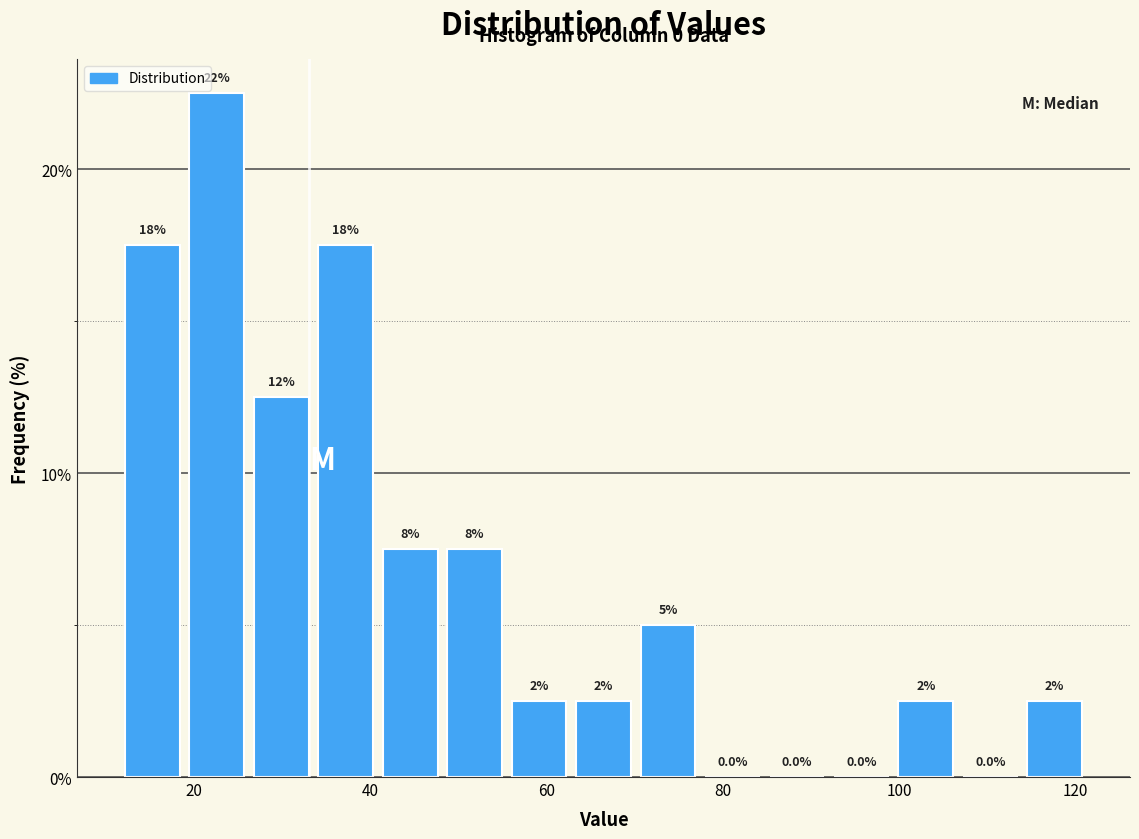

Read against the x-axis, roughly where is the centre of the tallest bar?

22